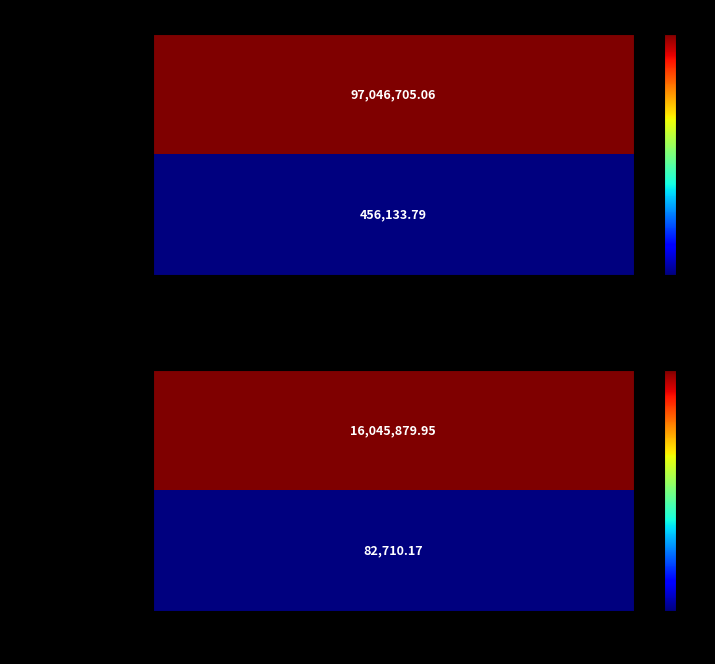

Which series changed the most between ARS and USD?

AEROLINEAS